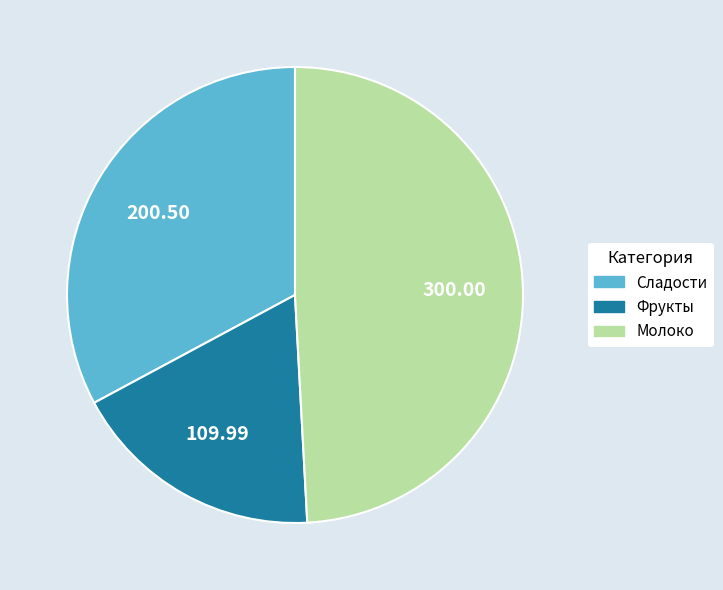

What is the largest slice in the pie chart?

Молоко